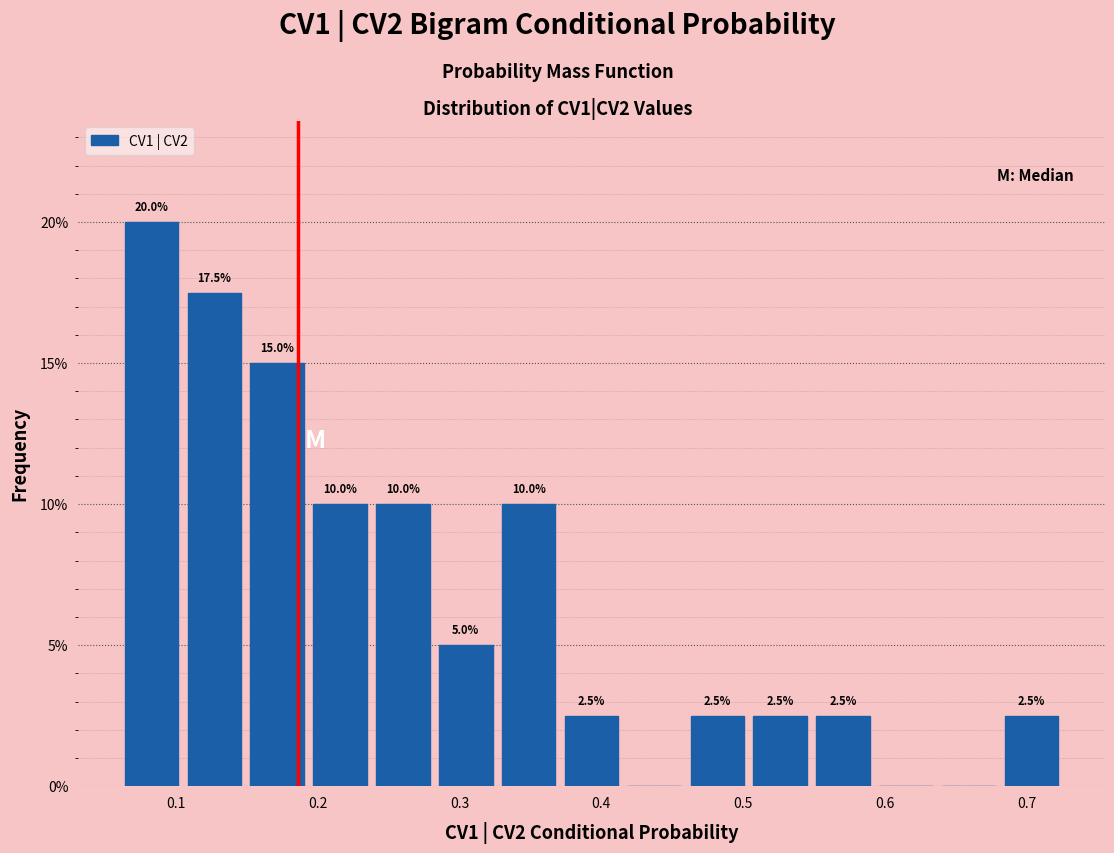

Which range on the x-axis has the tallest bar?

0.06 to 0.11